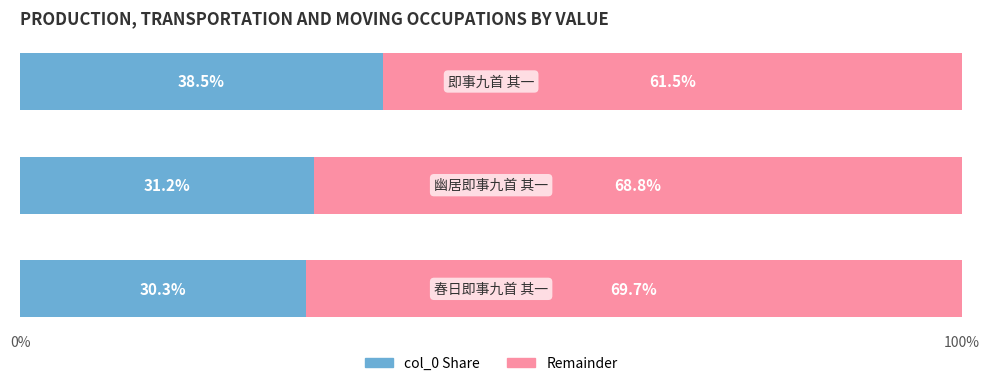

Count the number of categories in the chart.

3